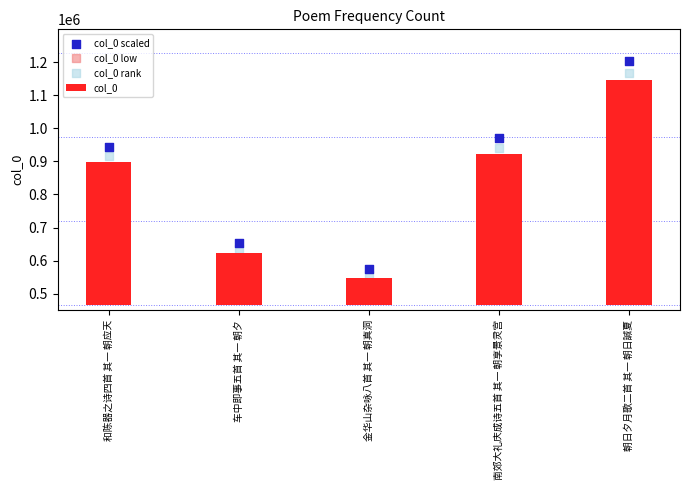

Which series contains the highest Y value?

col_0 scaled